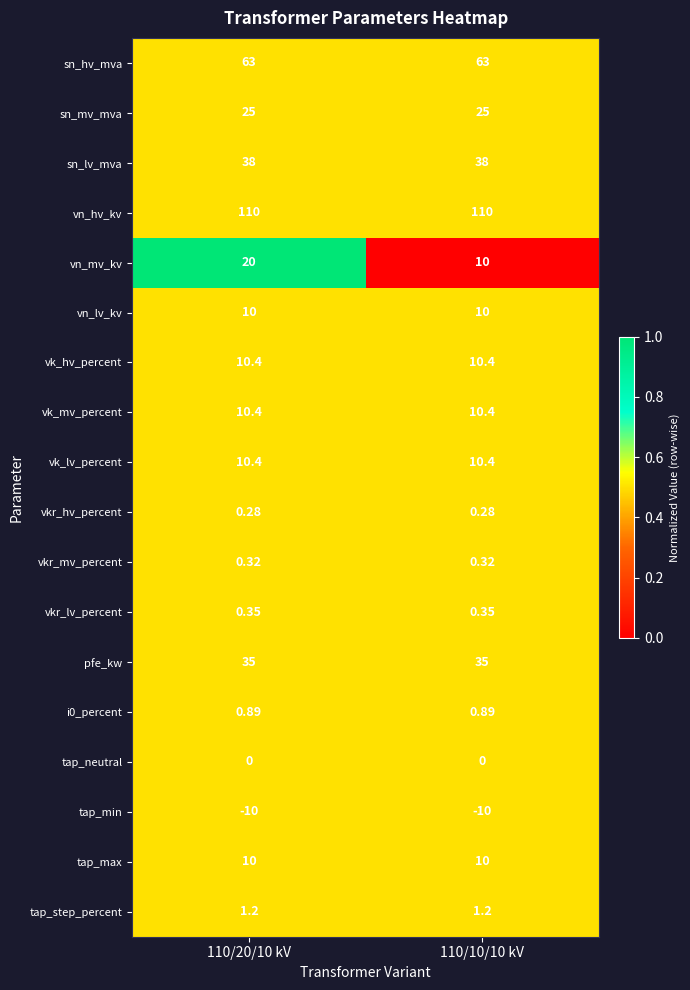

Between 110/20/10 kV and 110/10/10 kV, which series saw the biggest shift?

vn_mv_kv